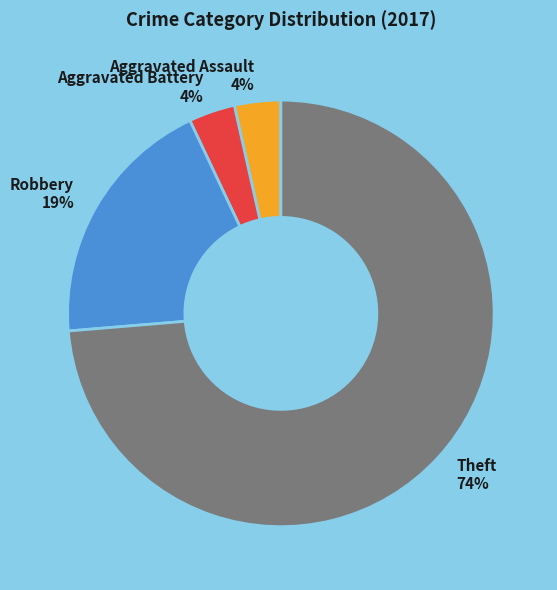

True or false: Robbery accounts for 19% of the total.

True